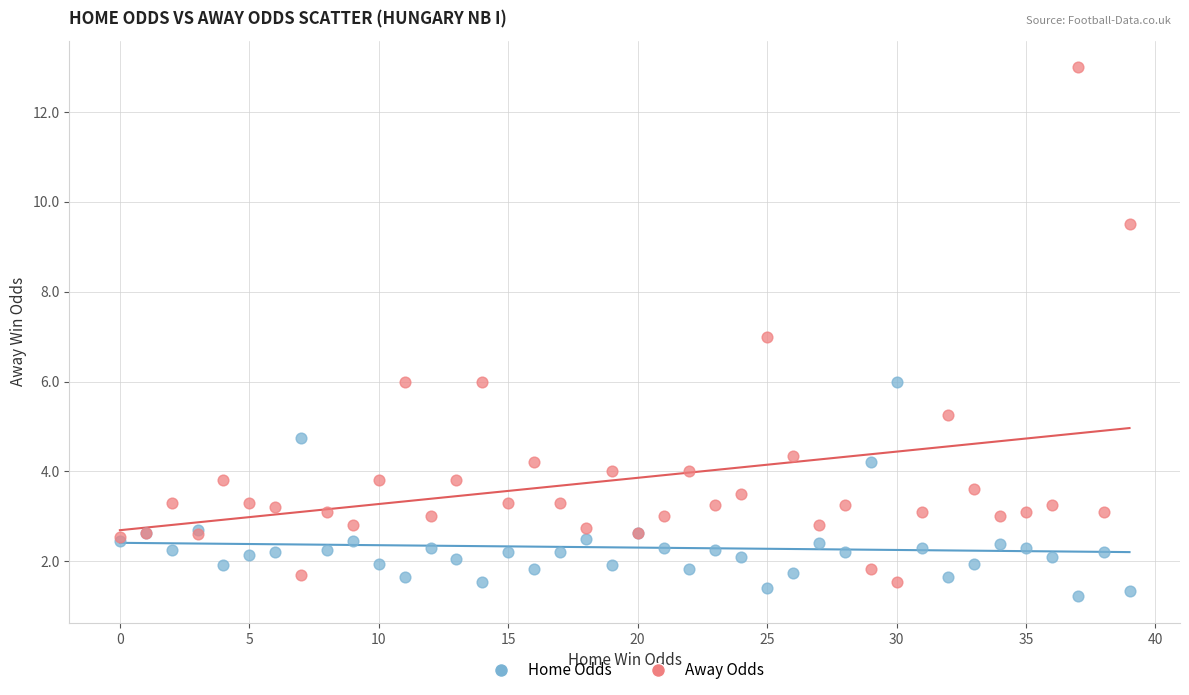

Which series contains the highest Y value?

Away Odds